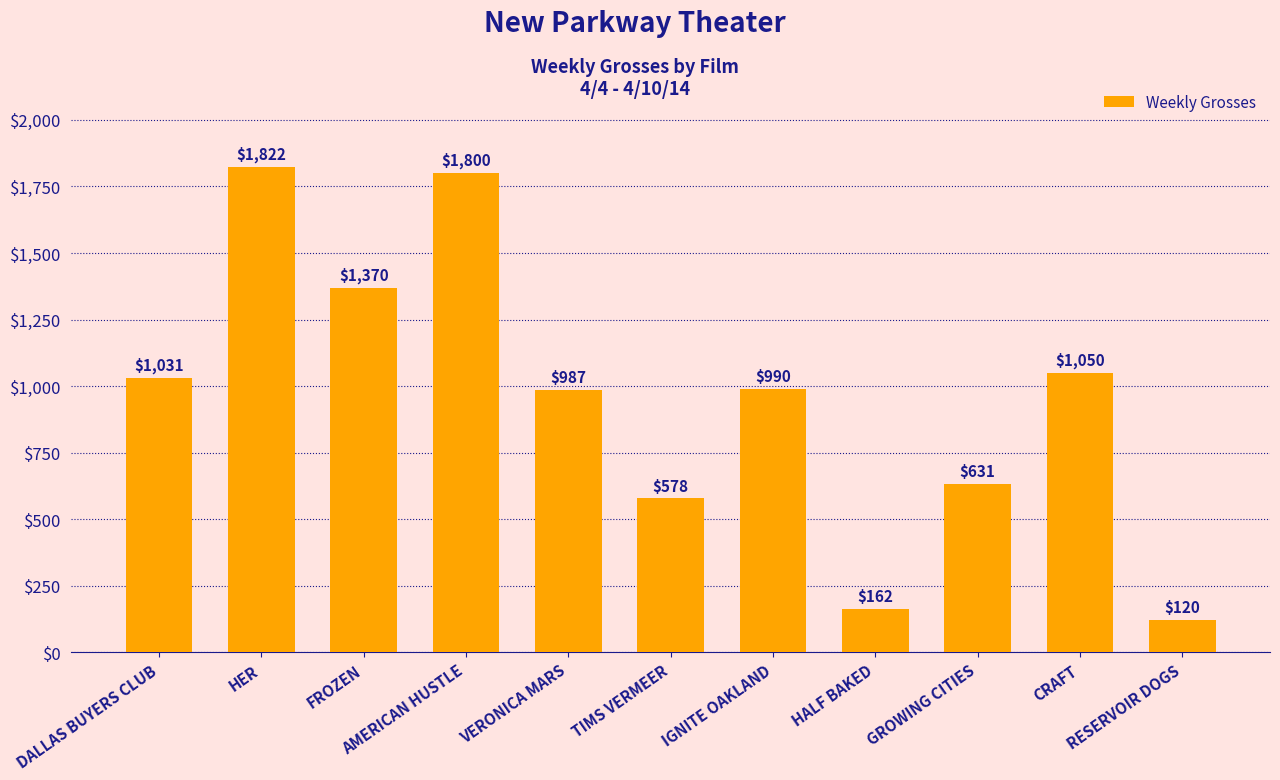

The value at GROWING CITIES is 413. True or false?

False